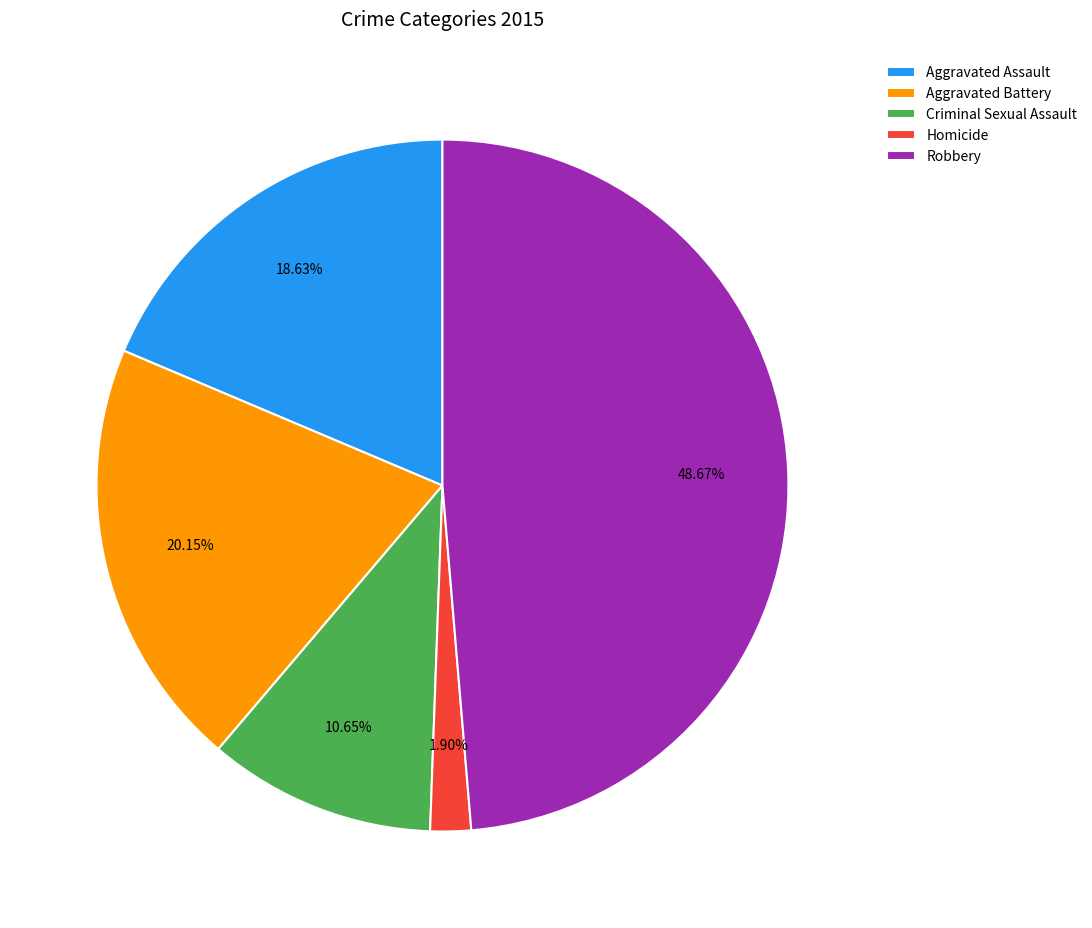

Is there any slice that represents more than half of the pie?

No